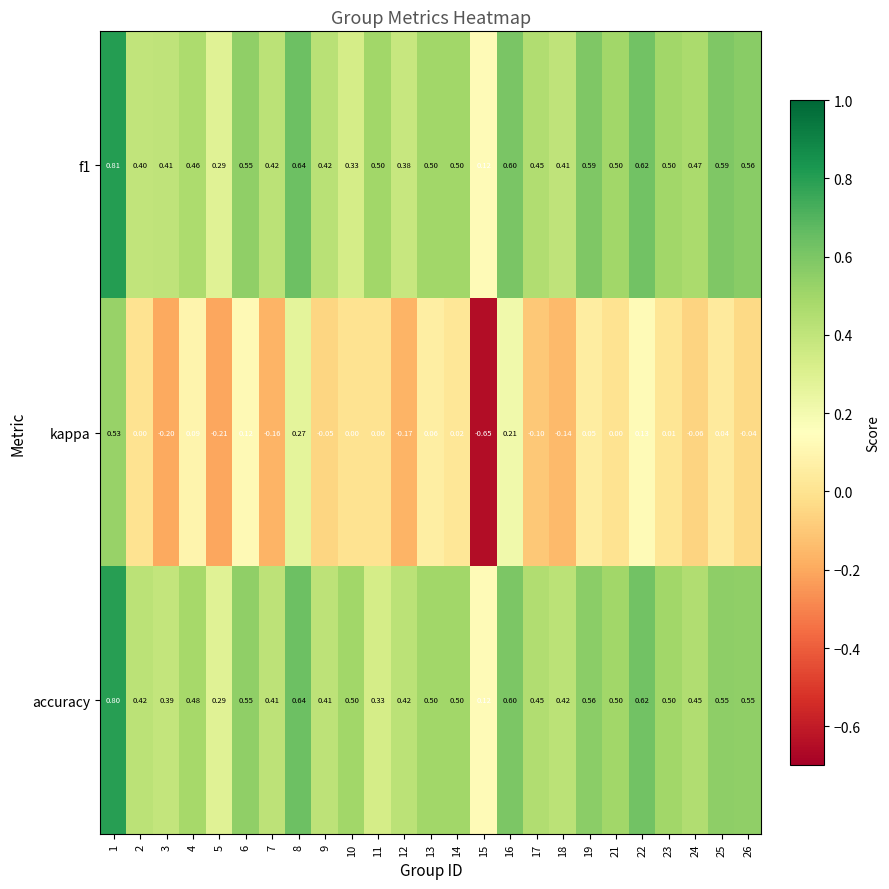

Which series has the widest spread of values?

kappa